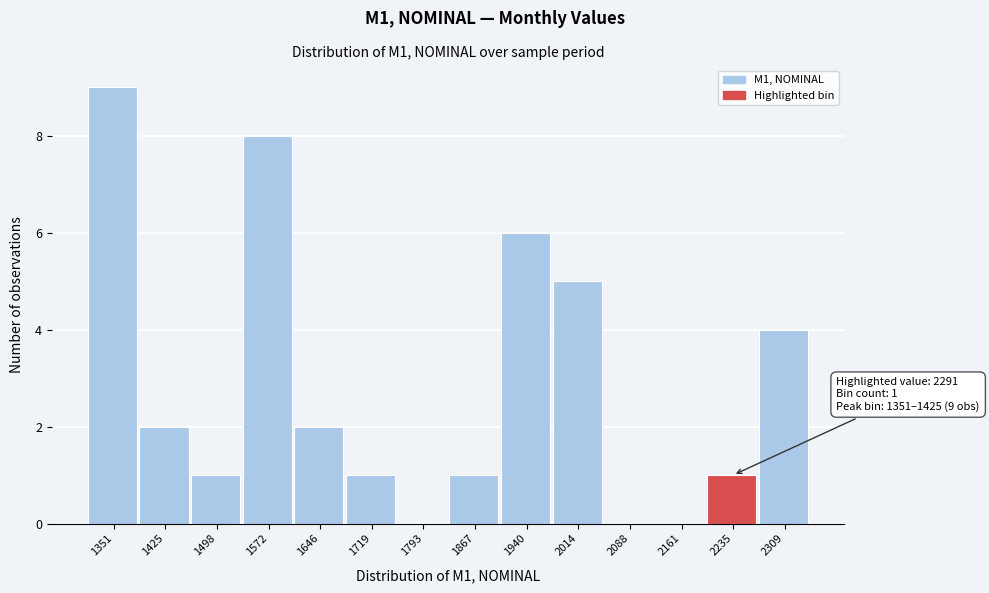

Reading right to left, transcribe all the data shown in this chart.

2309=4	2235=1	2161=0	2088=0	2014=5	1940=6	1867=1	1793=0	1719=1	1646=2	1572=8	1498=1	1425=2	1351=9